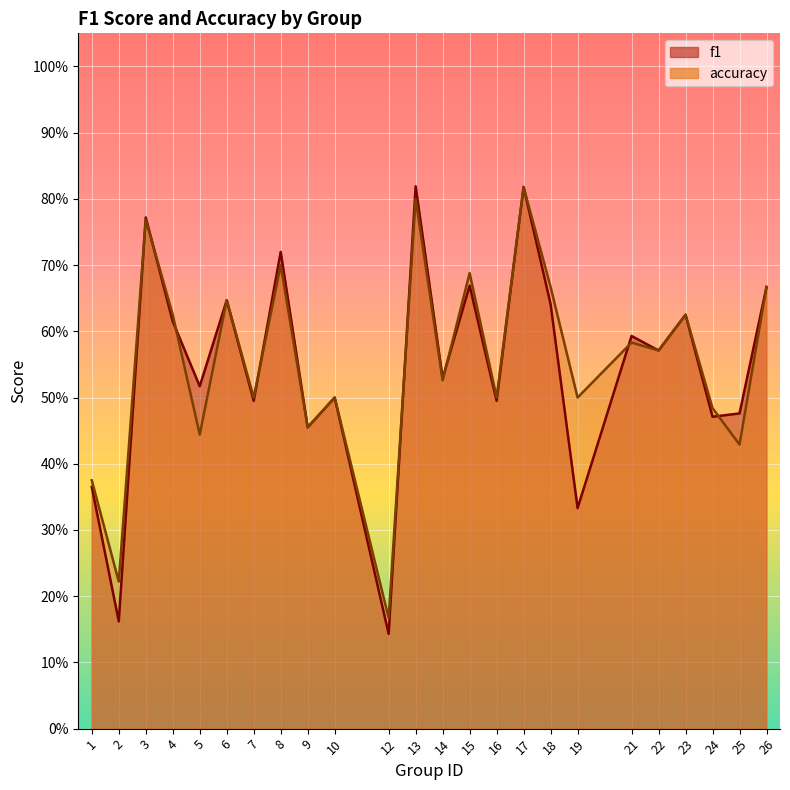

What is the difference between the maximum and second lowest values in the f1 series?

0.7